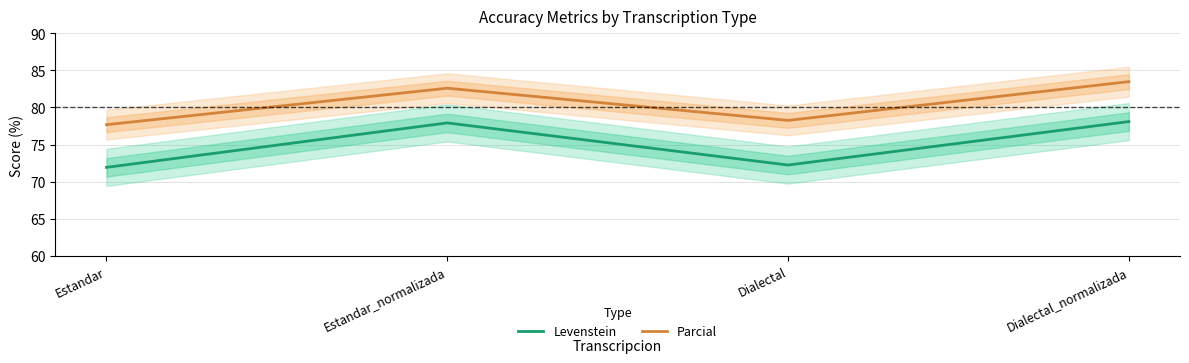

Reading left to right, transcribe all the data shown in this chart.

Levenstein: 71.9	77.9	72.2	78.1
Parcial: 77.7	82.6	78.3	83.5